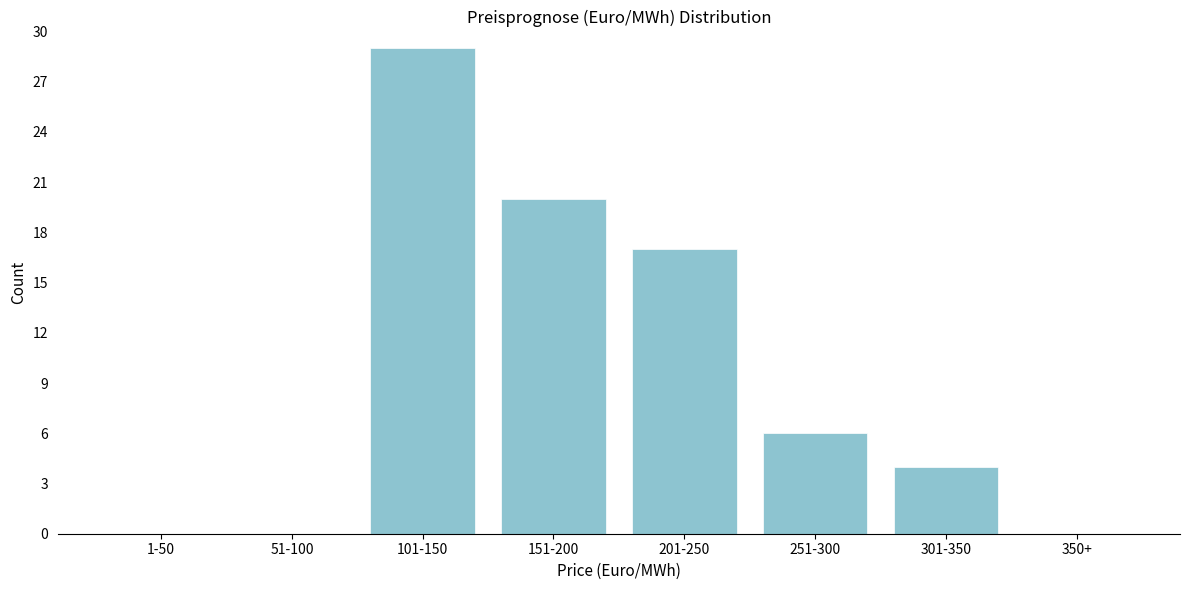

Reading left to right, list all the values displayed in this chart.

1-50=0	51-100=0	101-150=29	151-200=20	201-250=17	251-300=6	301-350=4	350+=0